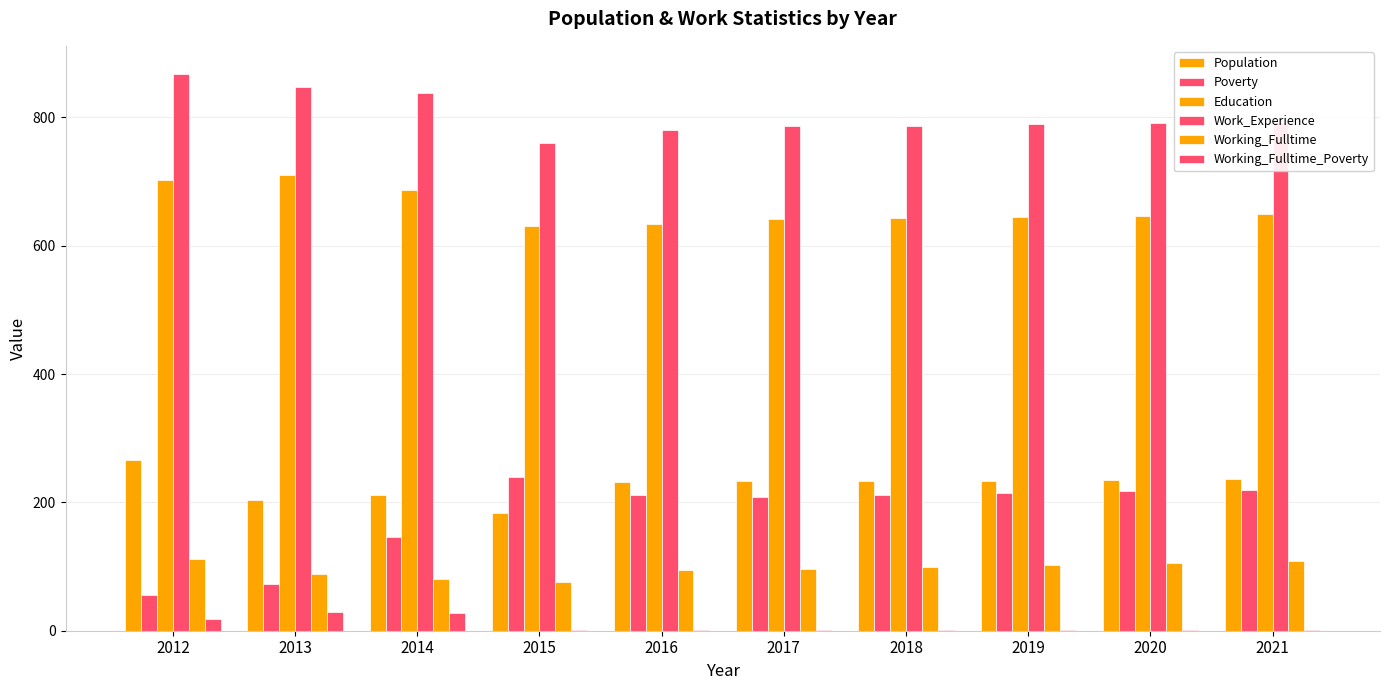

Are the bars horizontal?

No